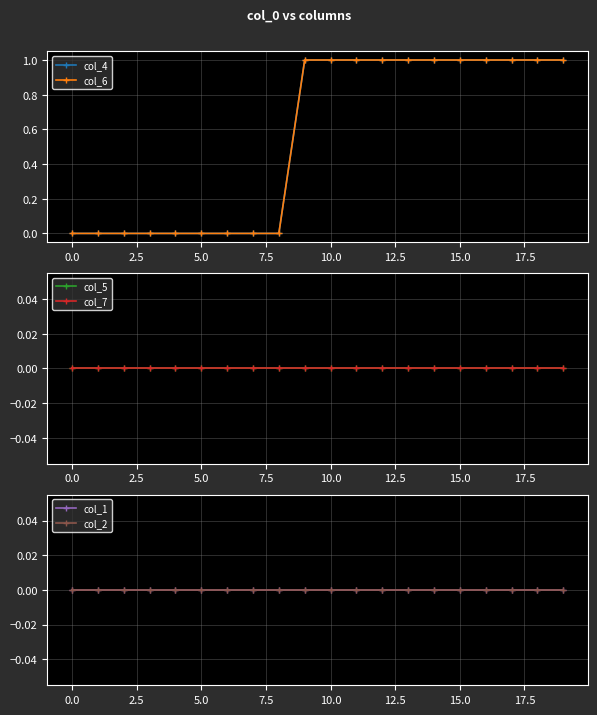

How many distinct data groups are displayed?

6